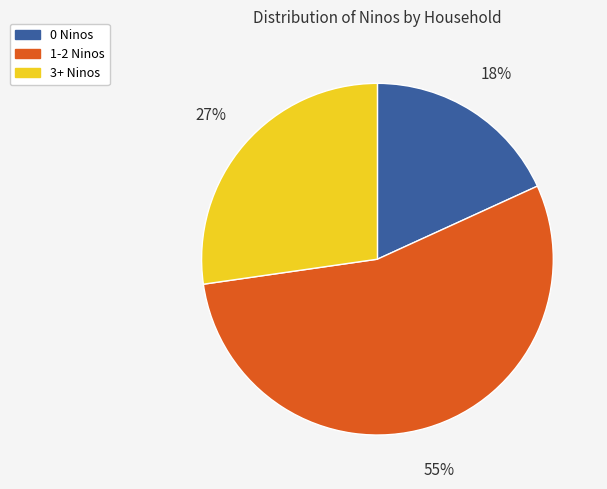

To the nearest percent, what is the average slice percentage?

33%